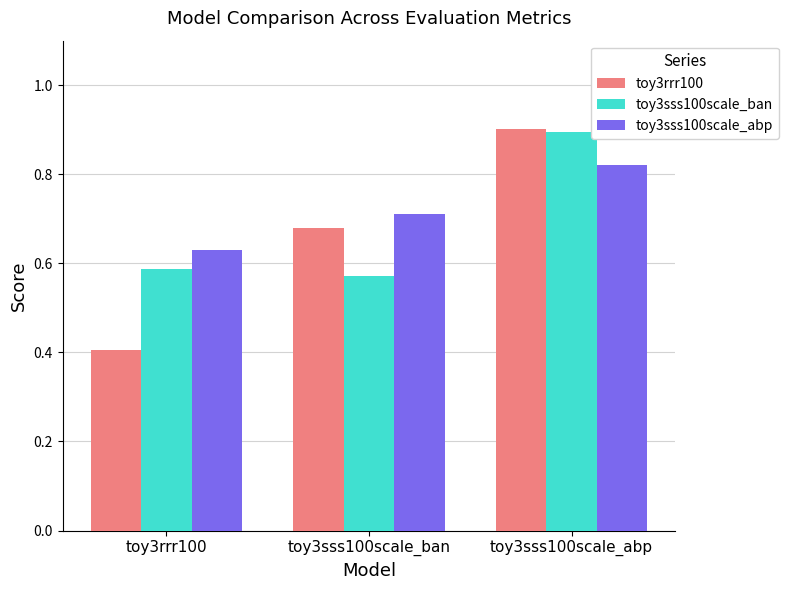

What is the label of the 3rd bar from the left?

toy3sss100scale_abp